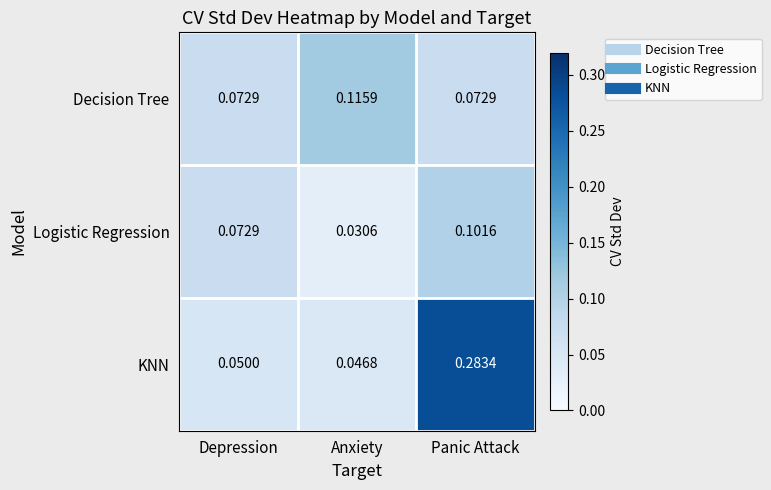

At which category does the chart reach its peak across all series?

Panic Attack